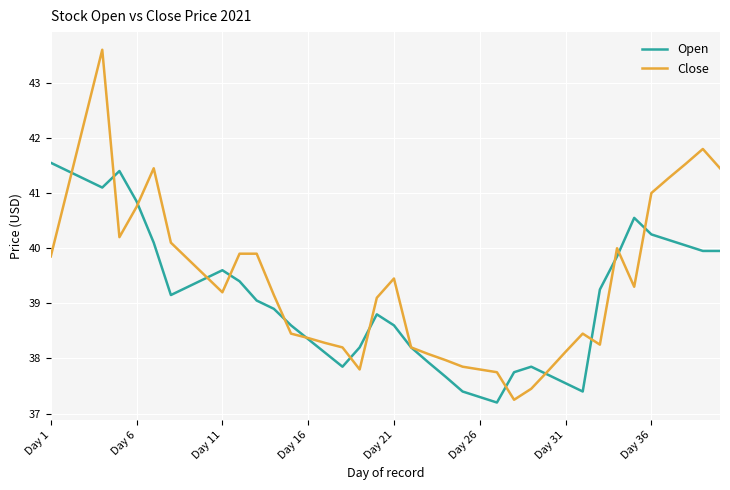

How many interior local peaks does the Open series have?

5